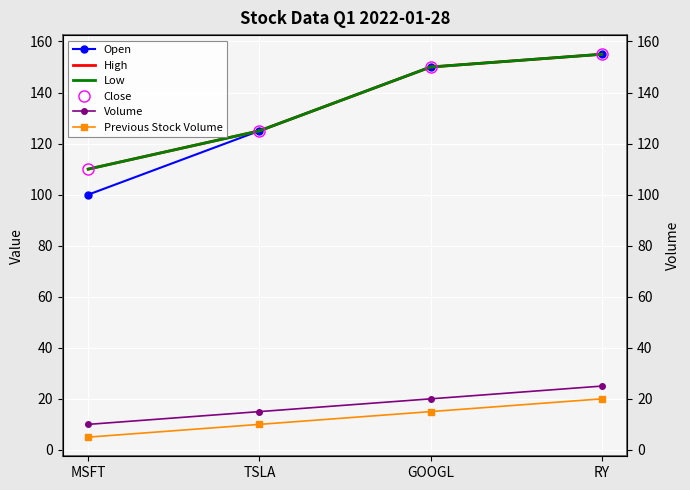

True or false: High and Open intersect in this chart.

False